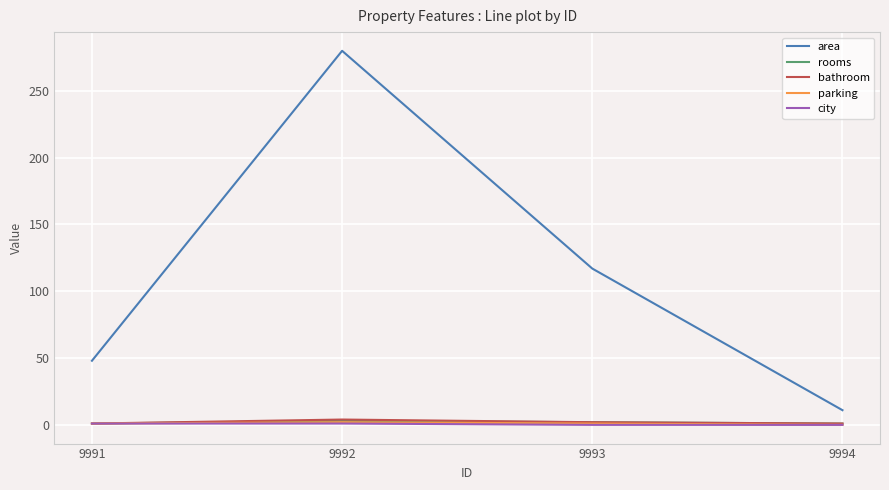

The value of area at 9992 is 280. True or false?

True